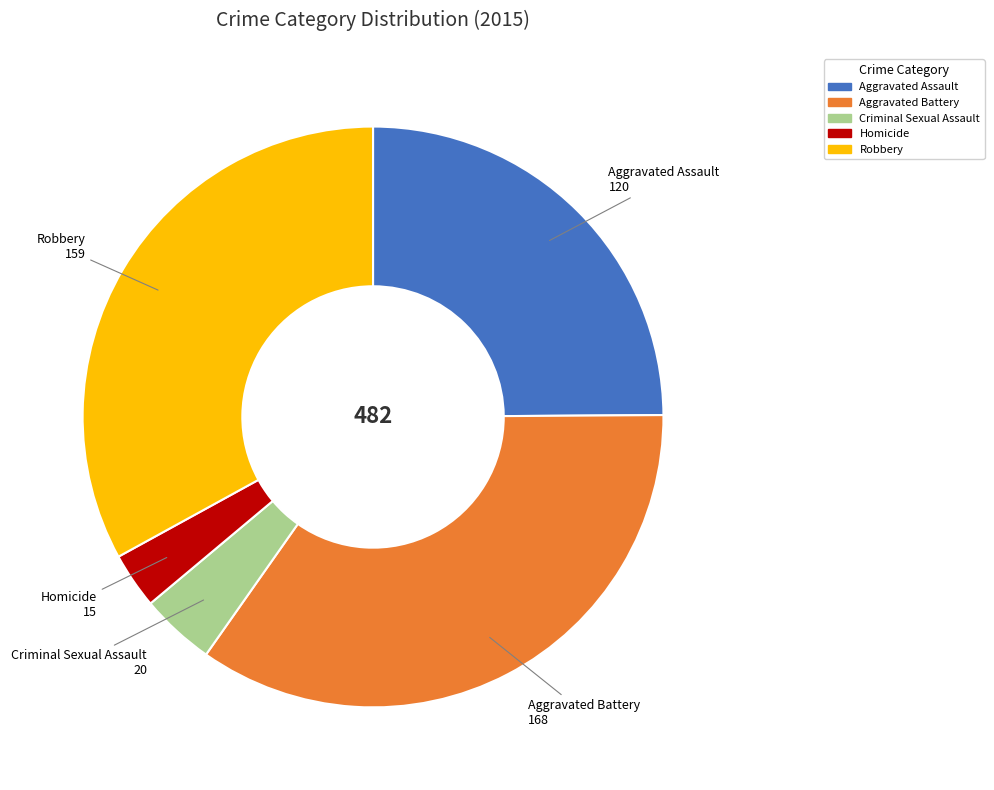

How many segments does this pie chart have?

5